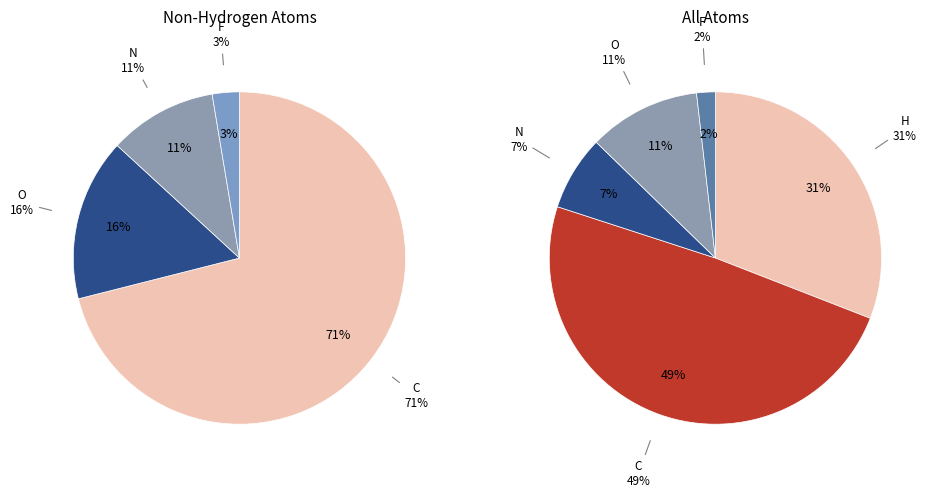

Combined, what portion of the pie is H and C?

80.0%